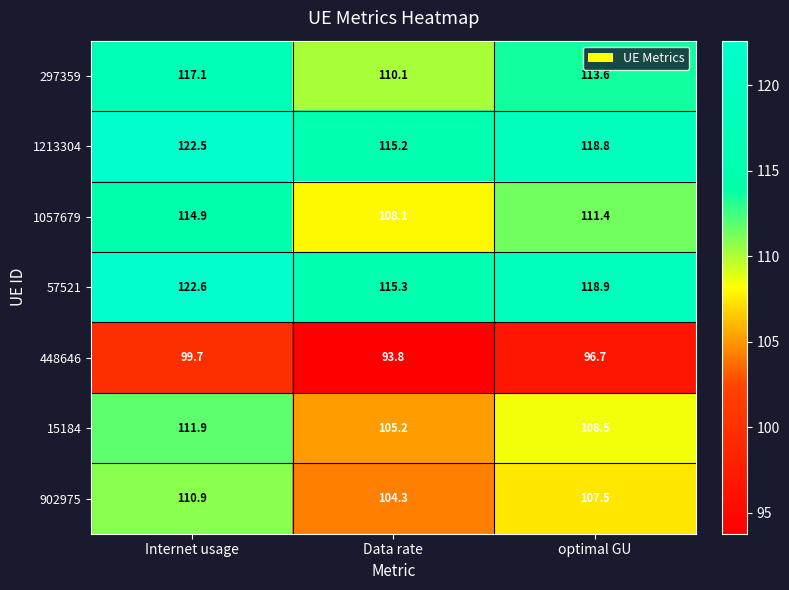

Where is 15184 nearest to the value 108?

optimal GU